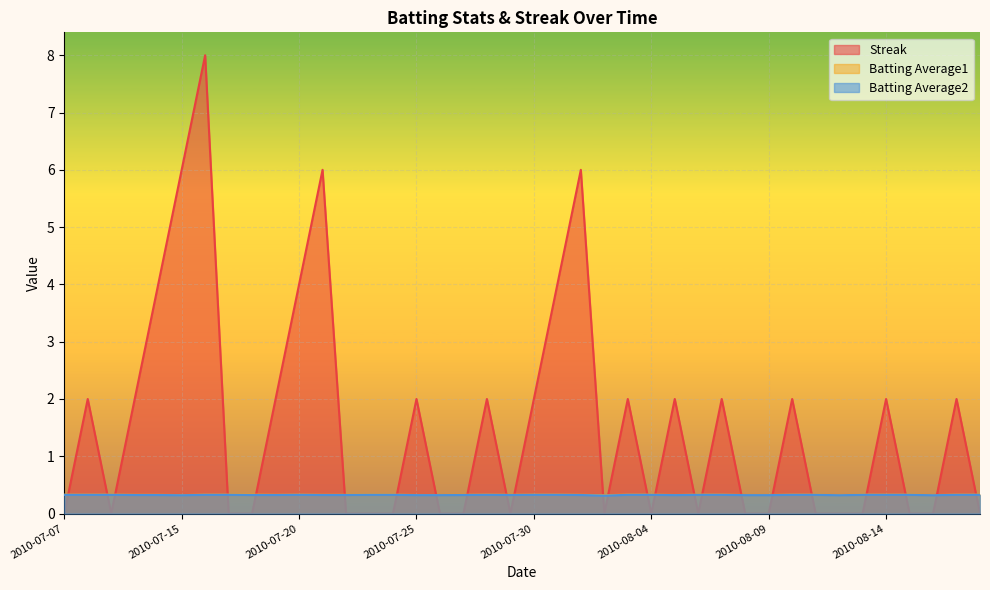

Which series has the widest spread of values?

Streak